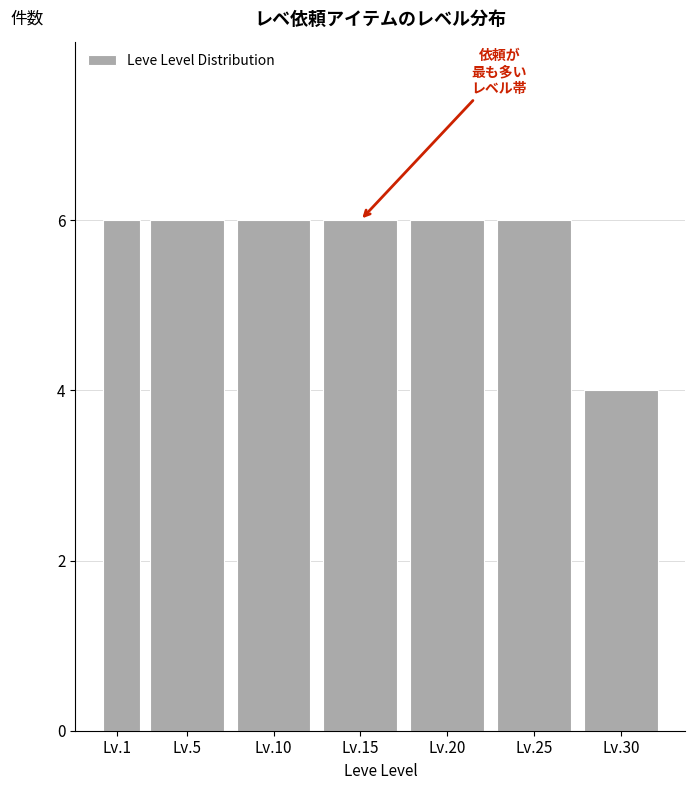

Reading left to right, transcribe all the data shown in this chart.

6	6	6	6	6	6	4